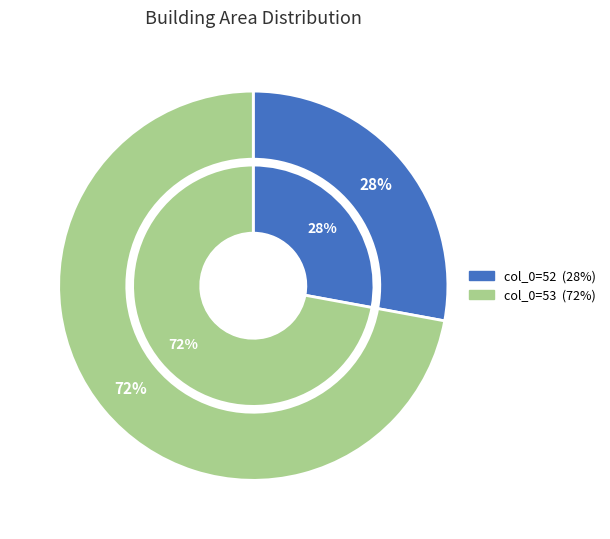

True or false: 52 accounts for 28% of the total.

True